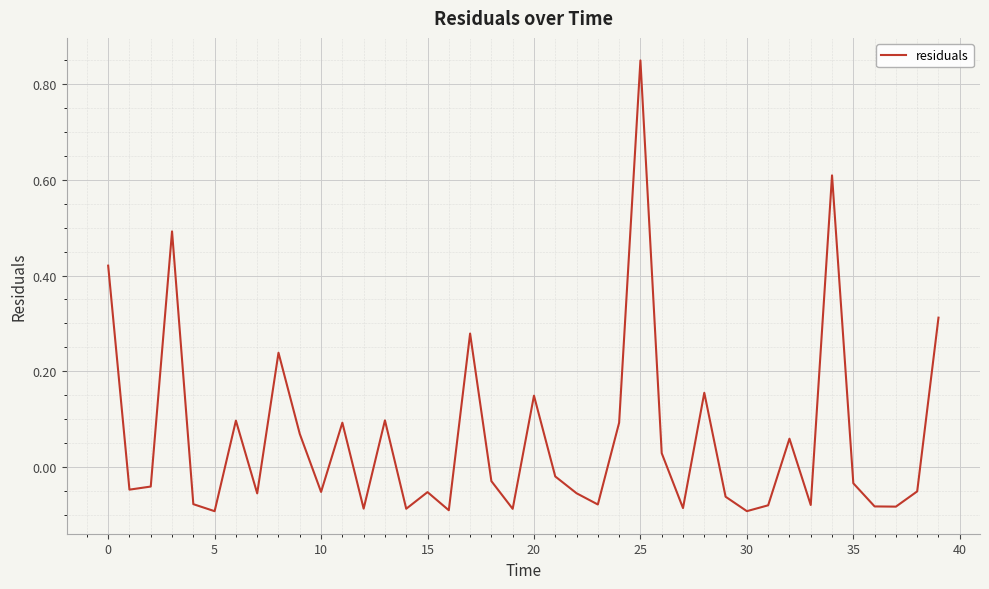

True or false: there are more than 0 points higher than both neighbors.

True